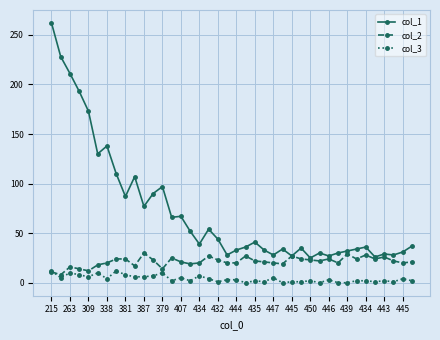

How many series are shown in this chart?

3